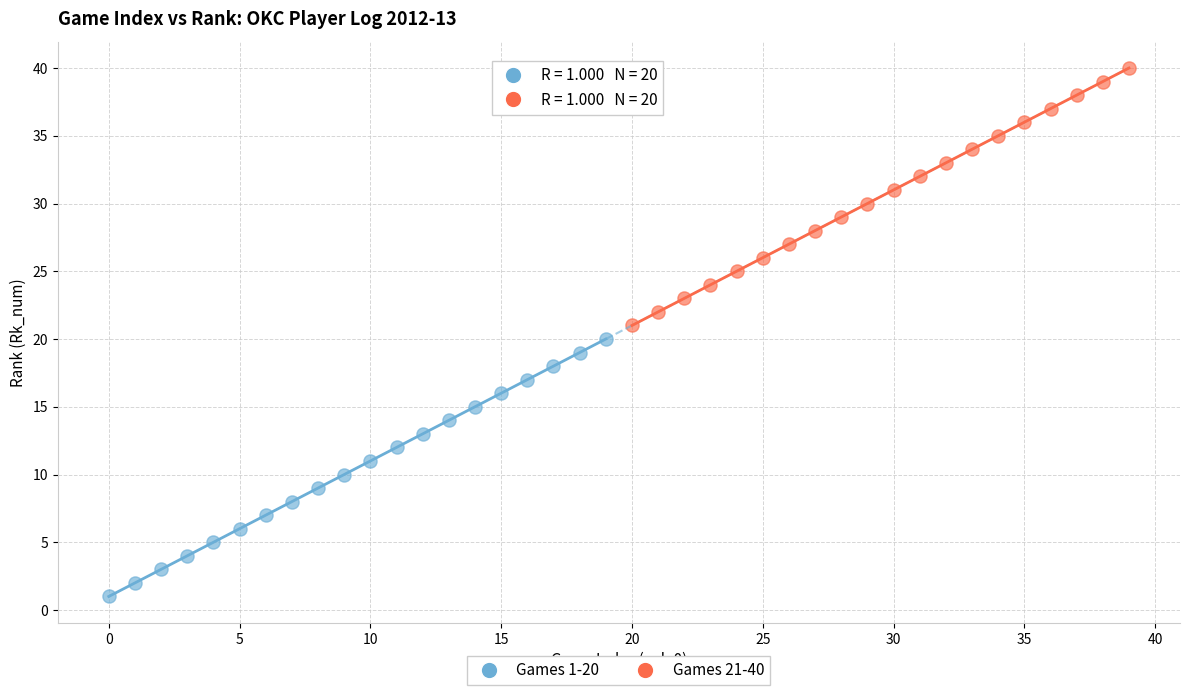

Which series contains the lowest Y value?

Games 1-20